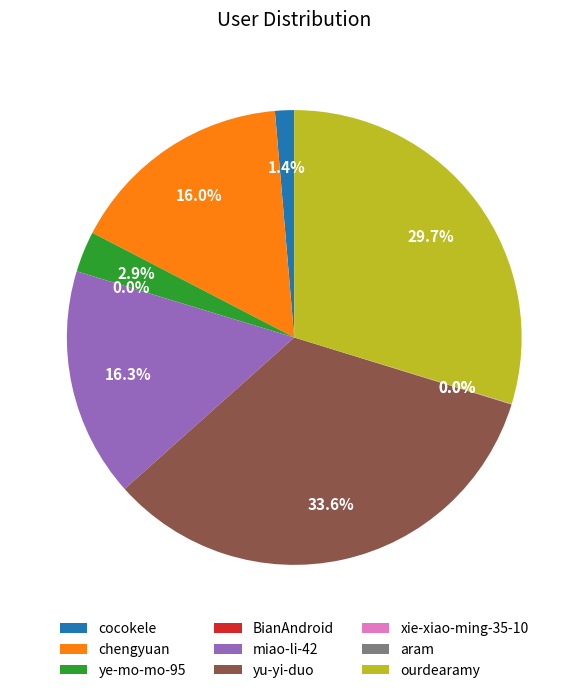

What percentage do chengyuan and ye-mo-mo-95 together represent?

18.9%